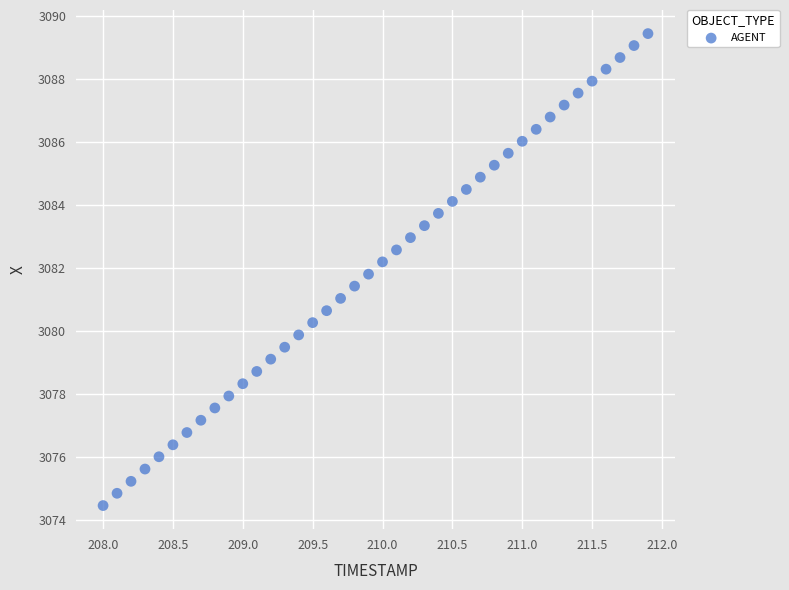

What is the range of X values (max minus min)?

3.9